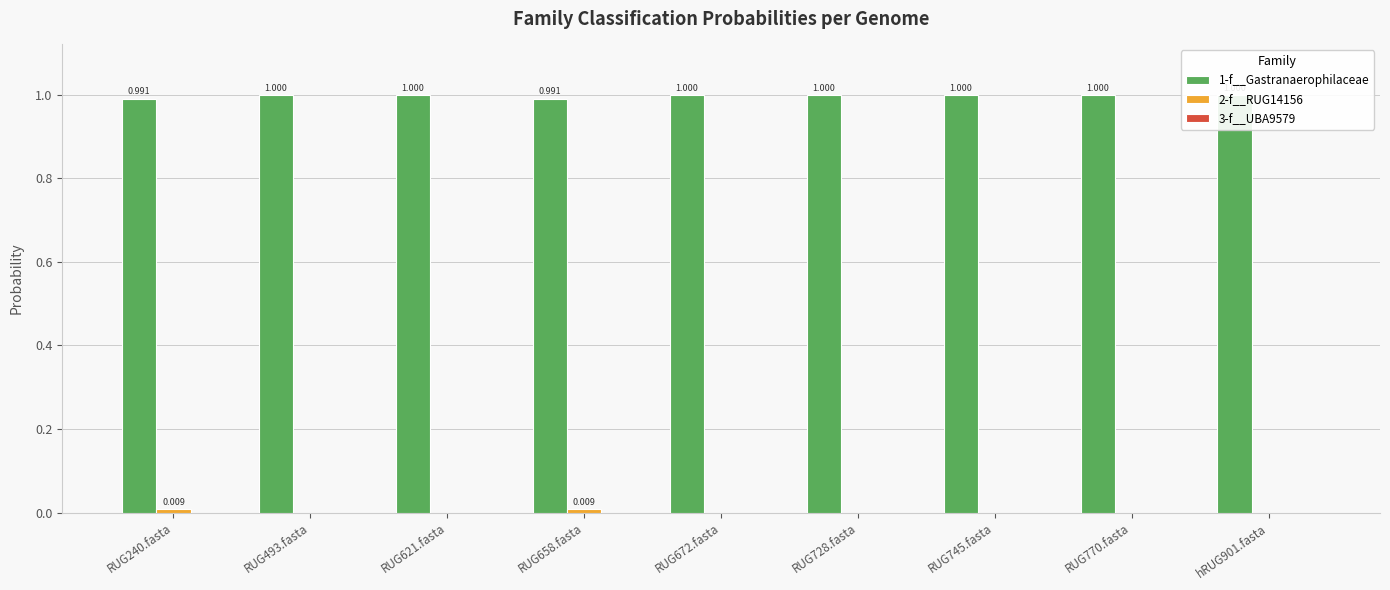

Is it true that 1-f__Gastranaerophilaceae equals 1.0 at hRUG901.fasta?

True